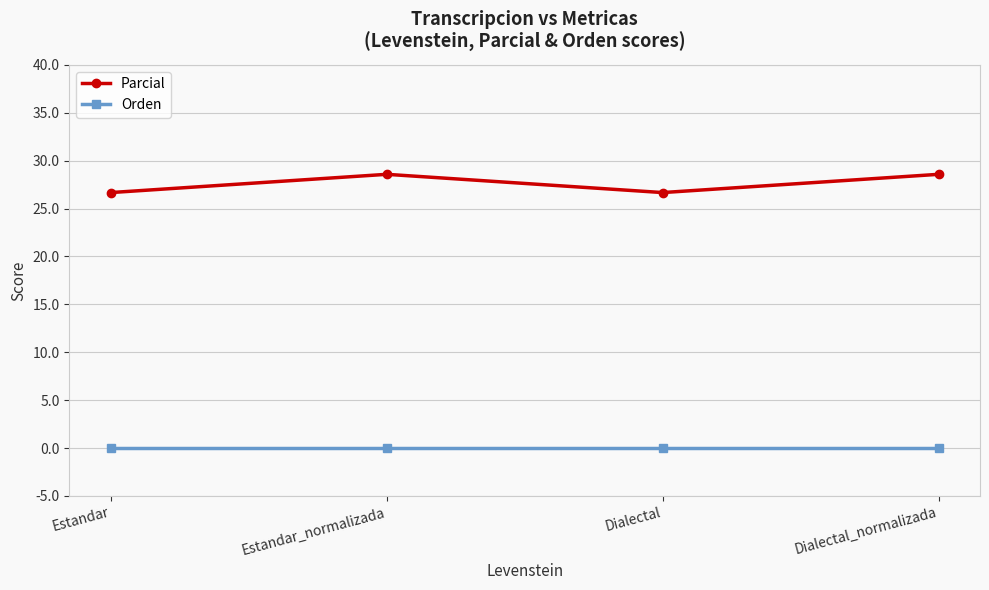

How many values in the Parcial series exceed 28?

2